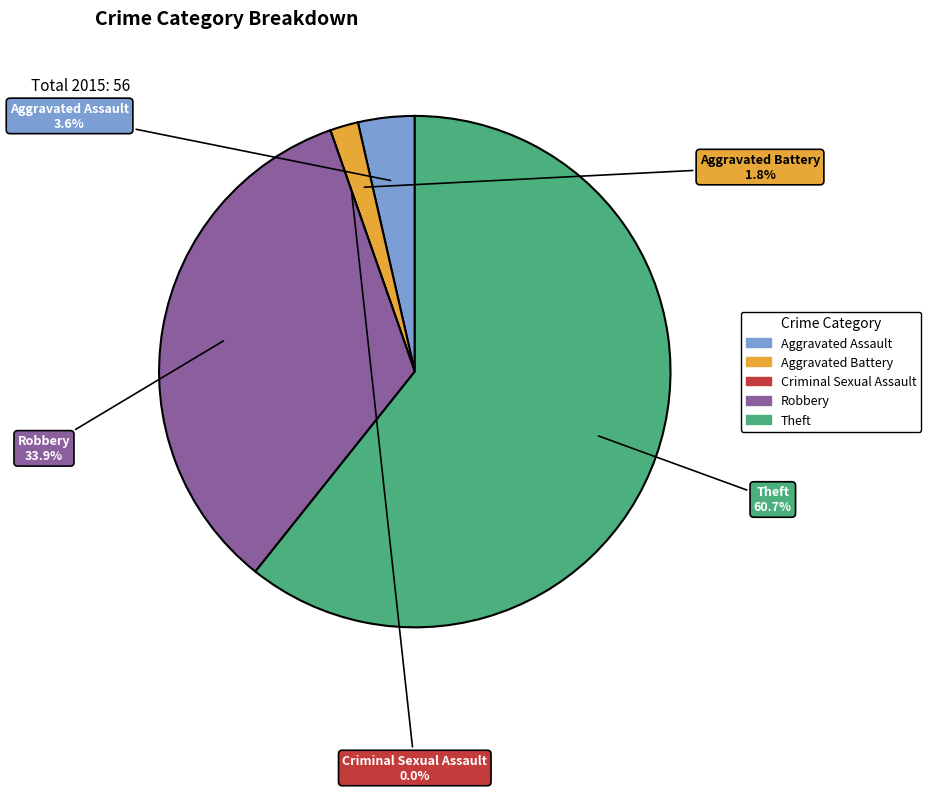

Count the number of slices in the pie.

5